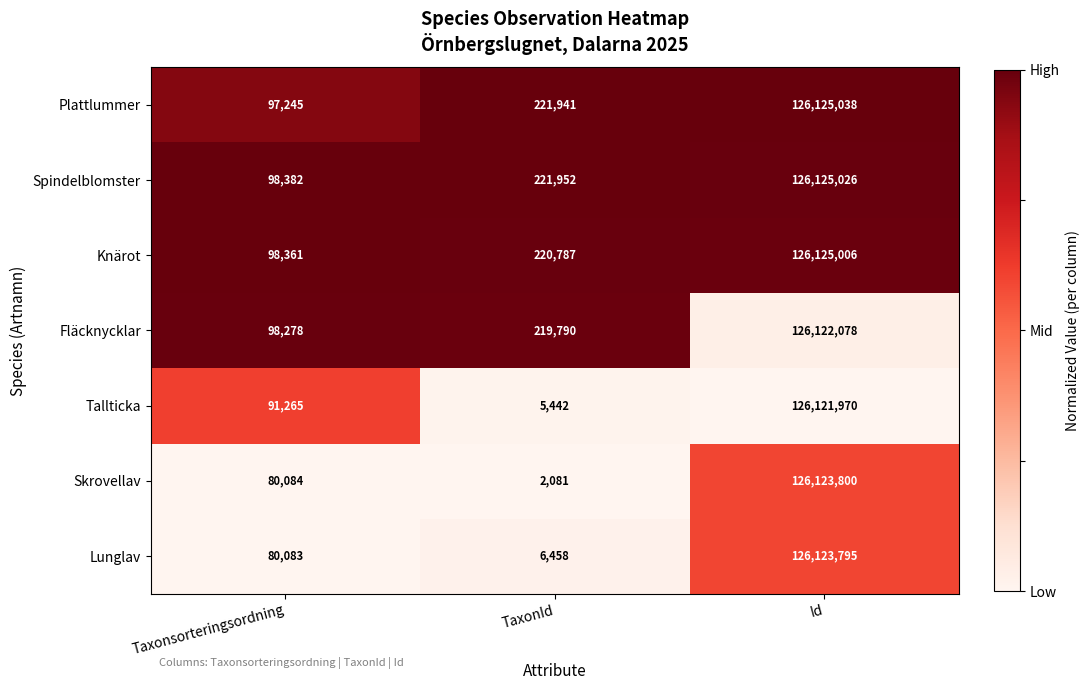

Where is Skrovellav nearest to the value 63062940?

Taxonsorteringsordning